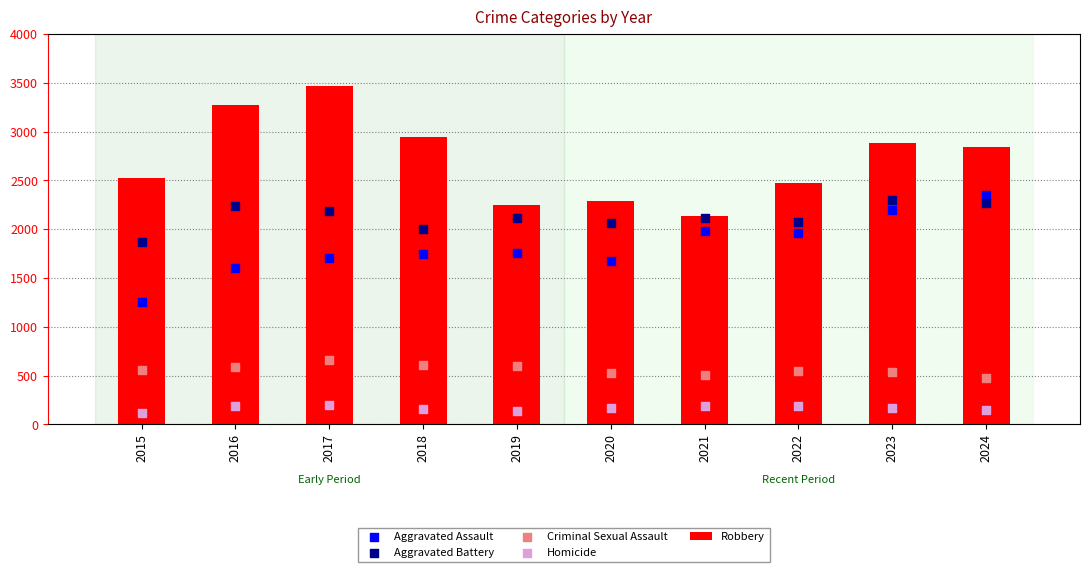

Is the value of Criminal Sexual Assault at 2022 greater than the value of Aggravated Assault at 2021?

No